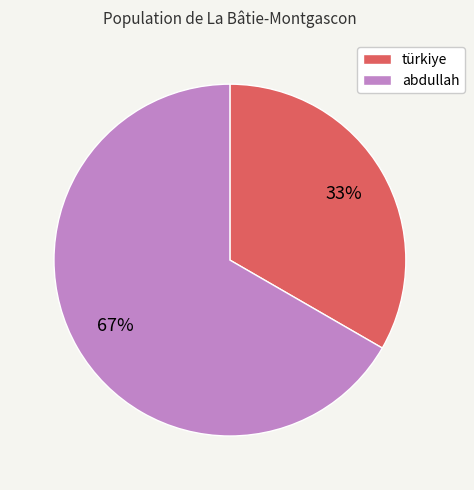

How many segments does this pie chart have?

2